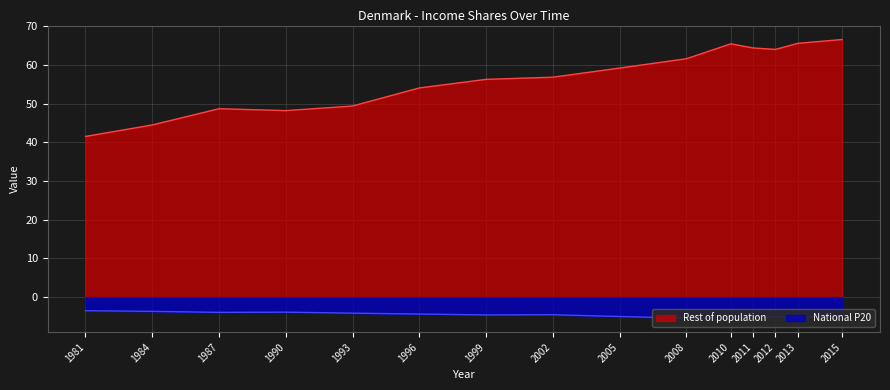

What position from the left is 2002?

8